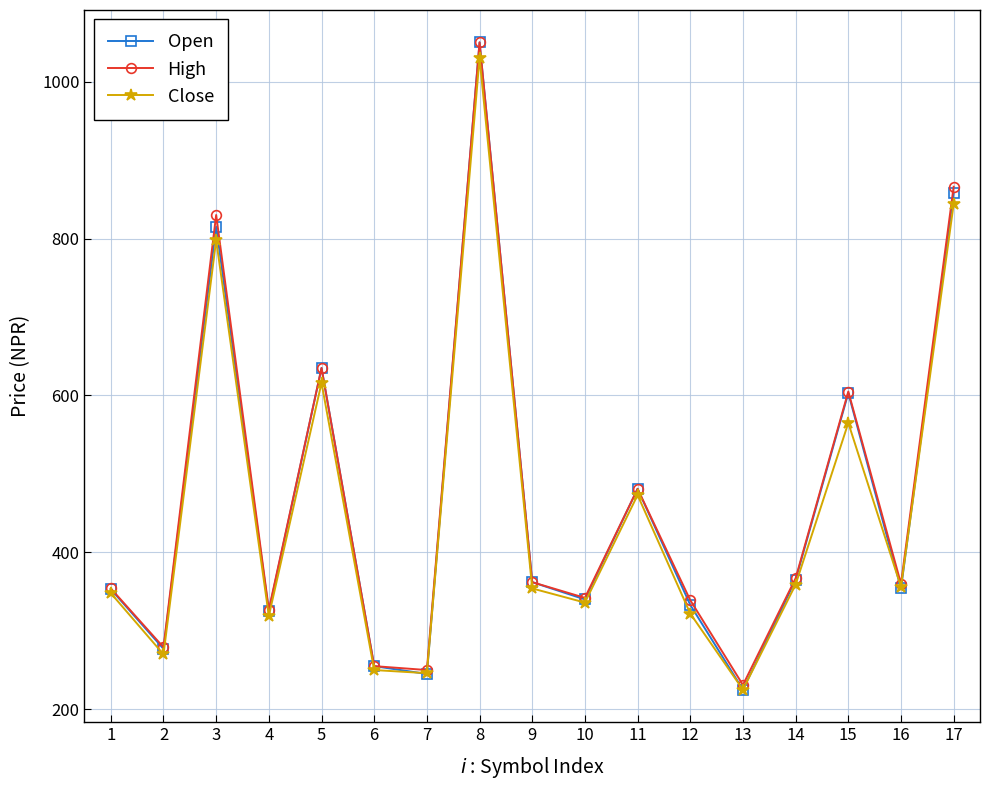

How many categories are shown in the chart?

17